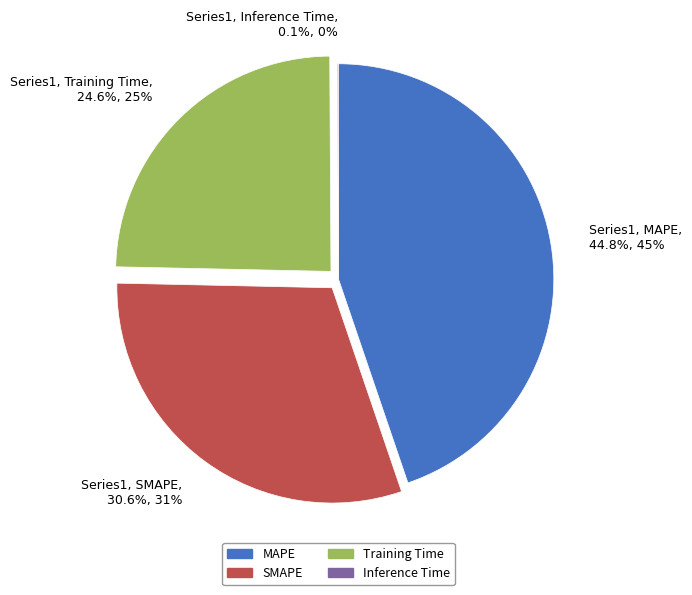

Is there a majority slice in this chart?

No